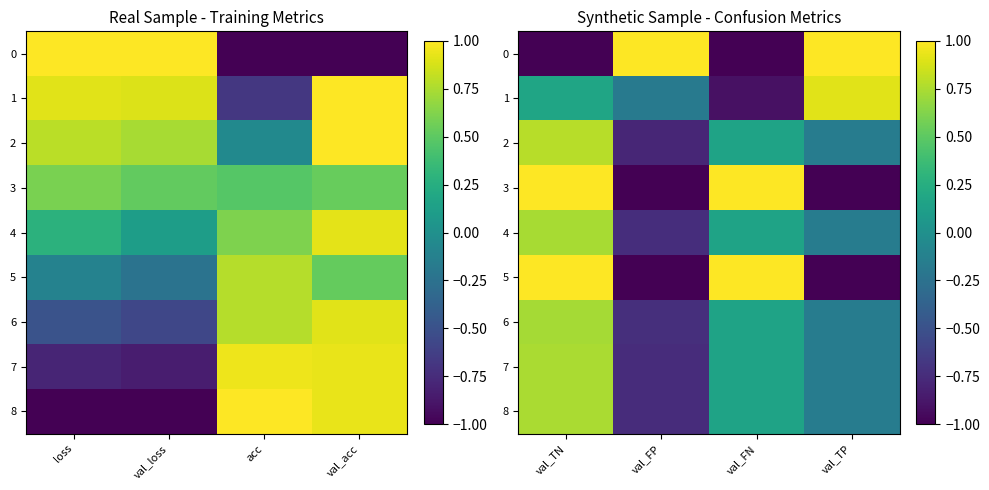

What is the spread (max minus min) of values at val_FP?

2.0